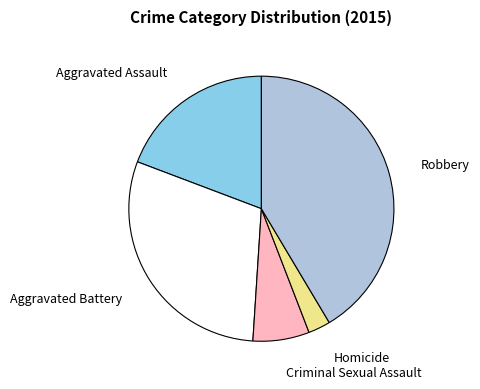

What is the ratio of the value at Criminal Sexual Assault to the value at Robbery?

0.2